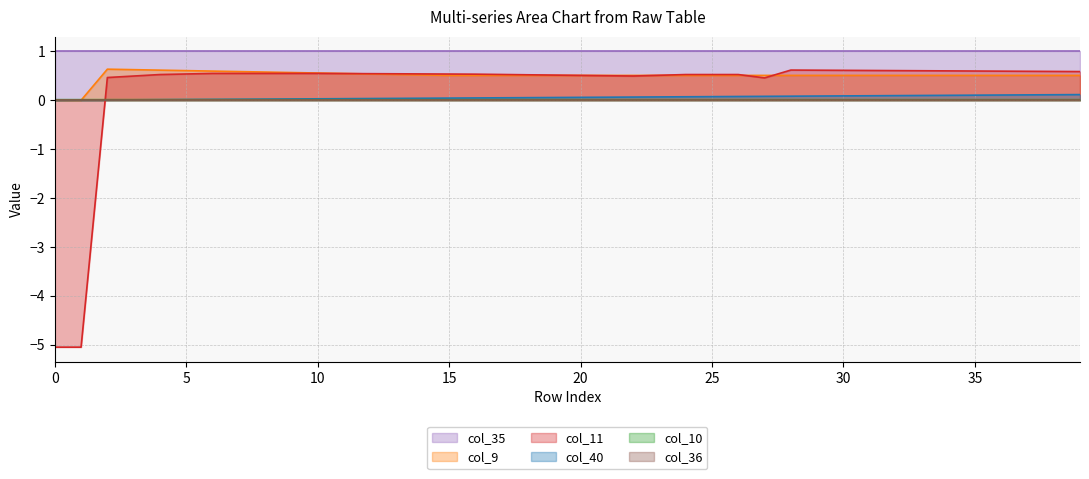

What are all the series names shown in the legend?

col_35 (line), col_9 (line), col_11 (line), col_40 (line), col_10 (line), col_36 (line)